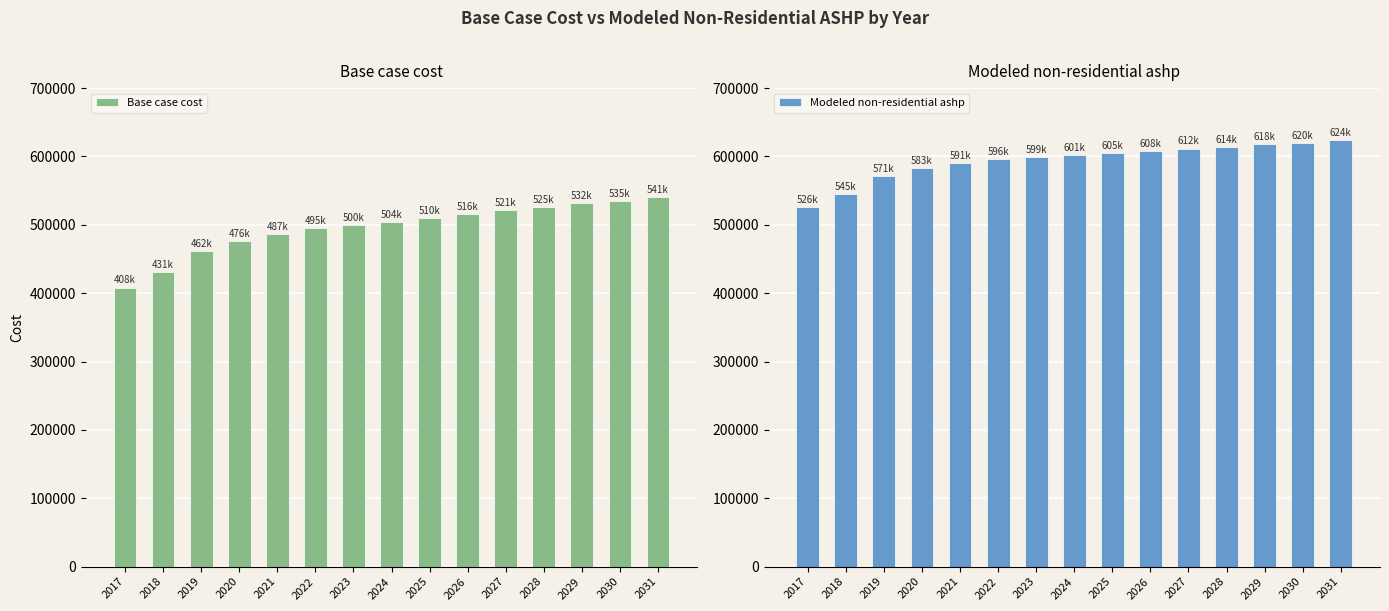

Is the value of Base case cost at 2030 greater than the value of Modeled non-residential ashp at 2030?

No